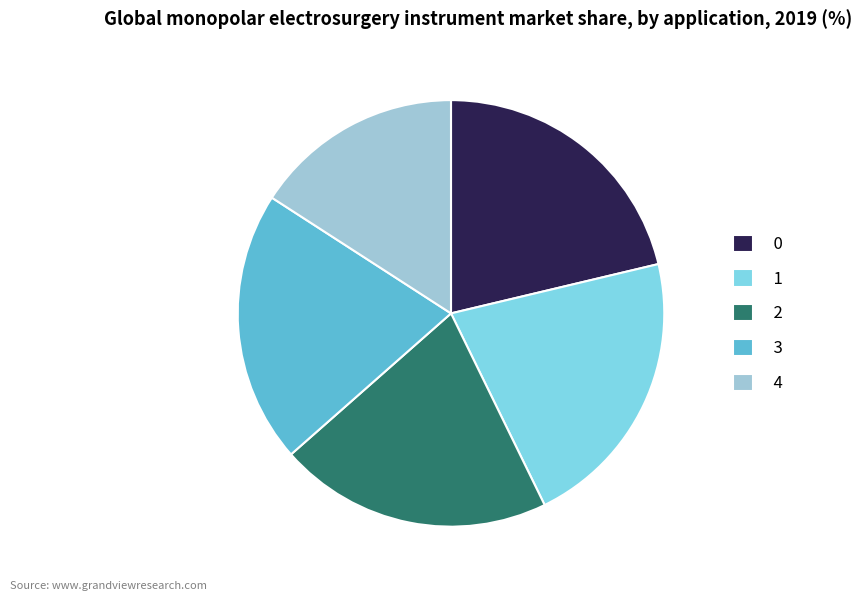

Which slice is the smallest?

4